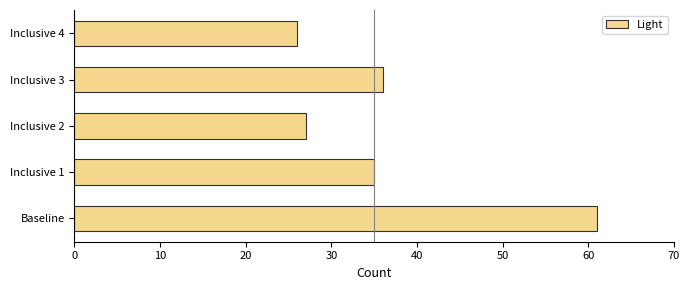

What is the difference between the maximum and minimum values?

35